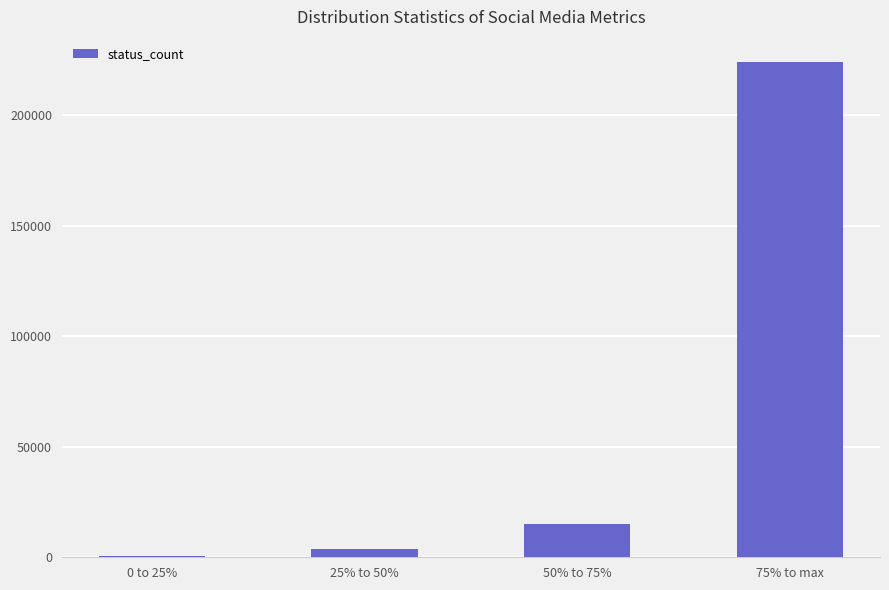

Reading right to left, transcribe all the data shown in this chart.

224175.0	15191.0	3876.5	601.5